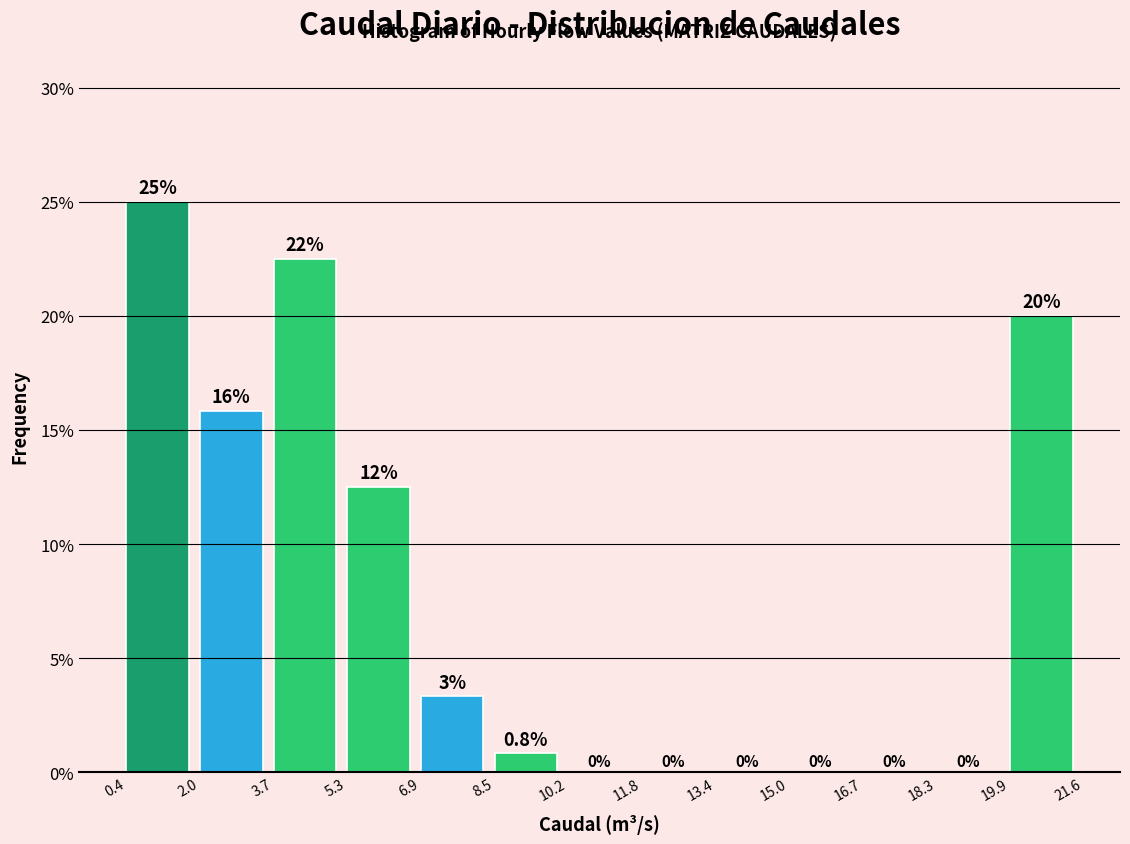

Which range on the x-axis has the tallest bar?

0.4 to 2.0